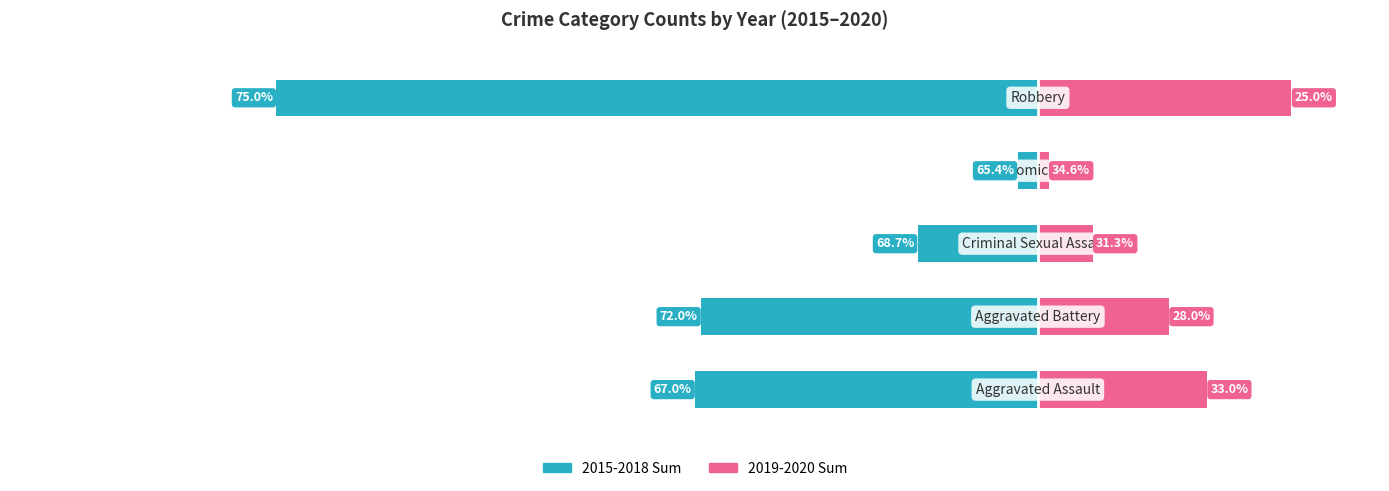

What is the average value of the 2015-2018 Sum series?

-266